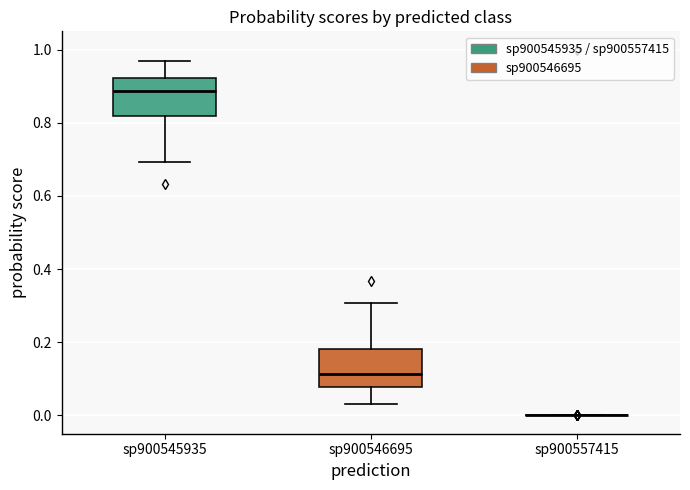

Where is the upper edge of the box for sp900546695 on the y-axis? The values are not printed on the chart, so give them approximately, as read against the axis.

0.18